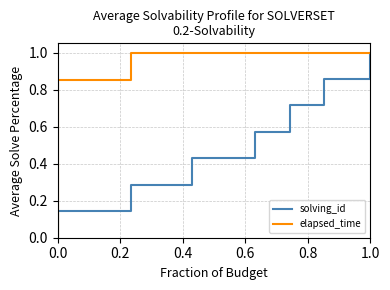

How many distinct data groups are displayed?

2